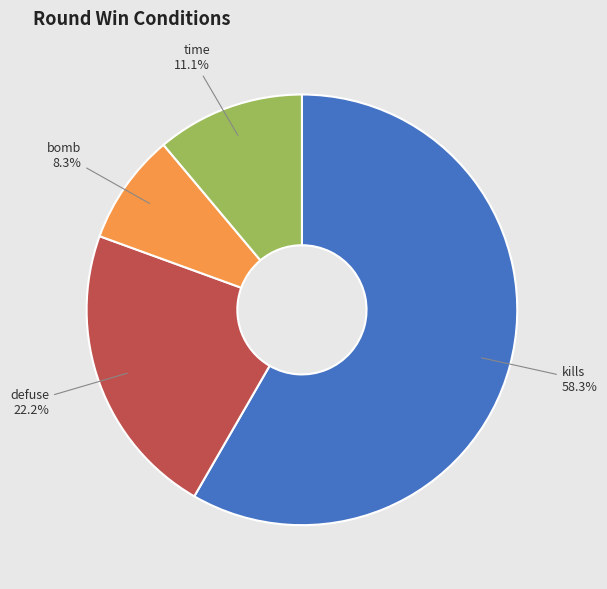

How many slices are in this pie chart?

4